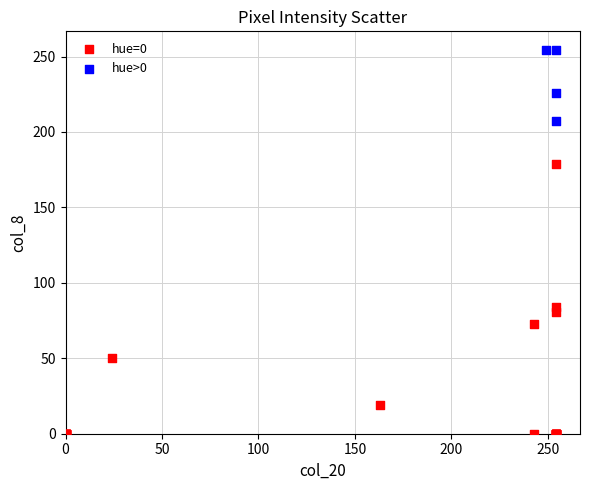

Which series has the widest spread of Y values?

hue=0